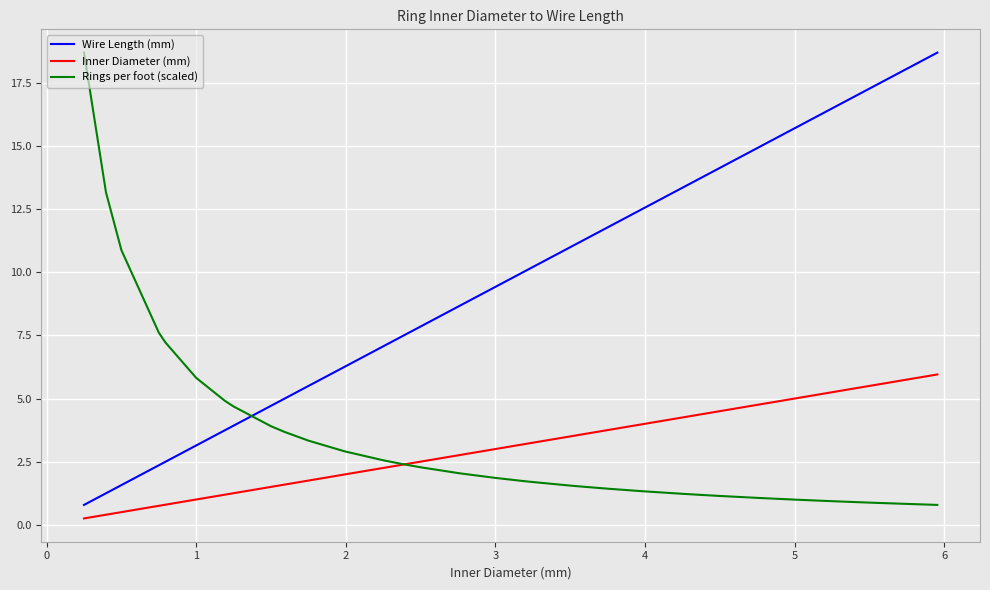

What is the highest value of the Wire Length (mm) series?

18.7